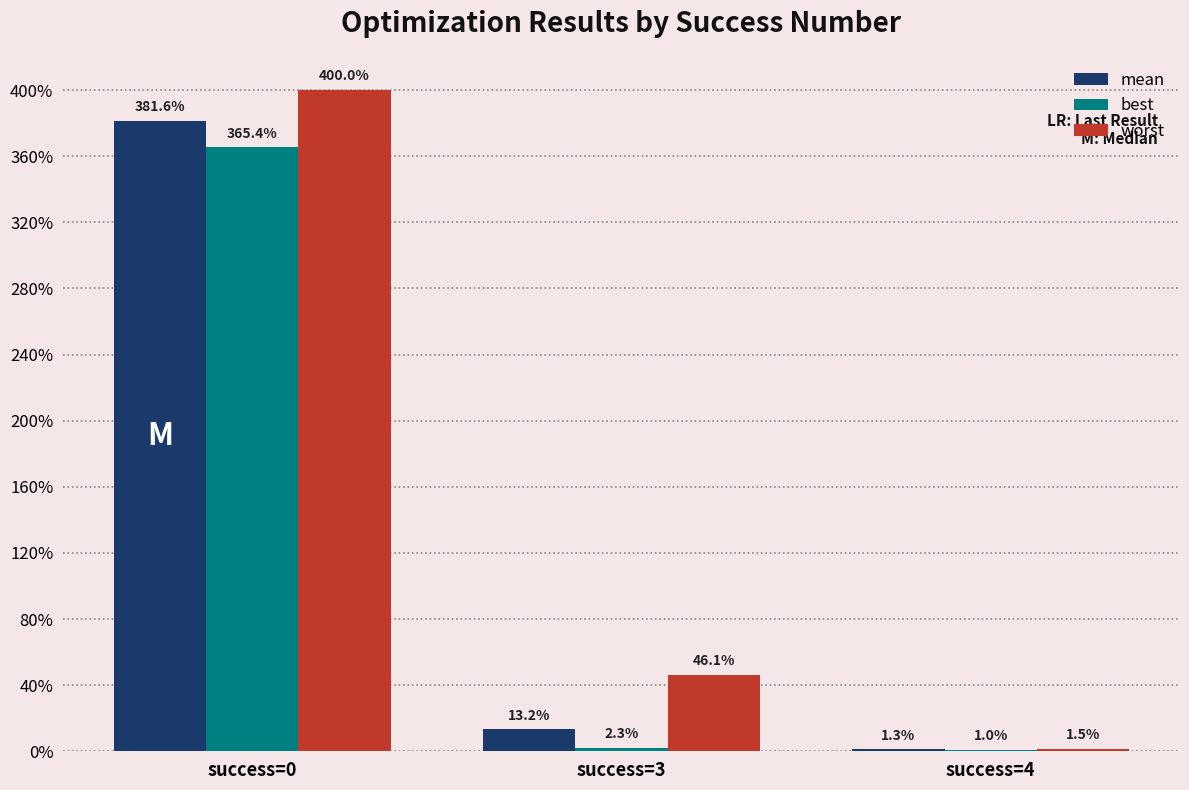

At how many categories does at least one series exceed 0?

3